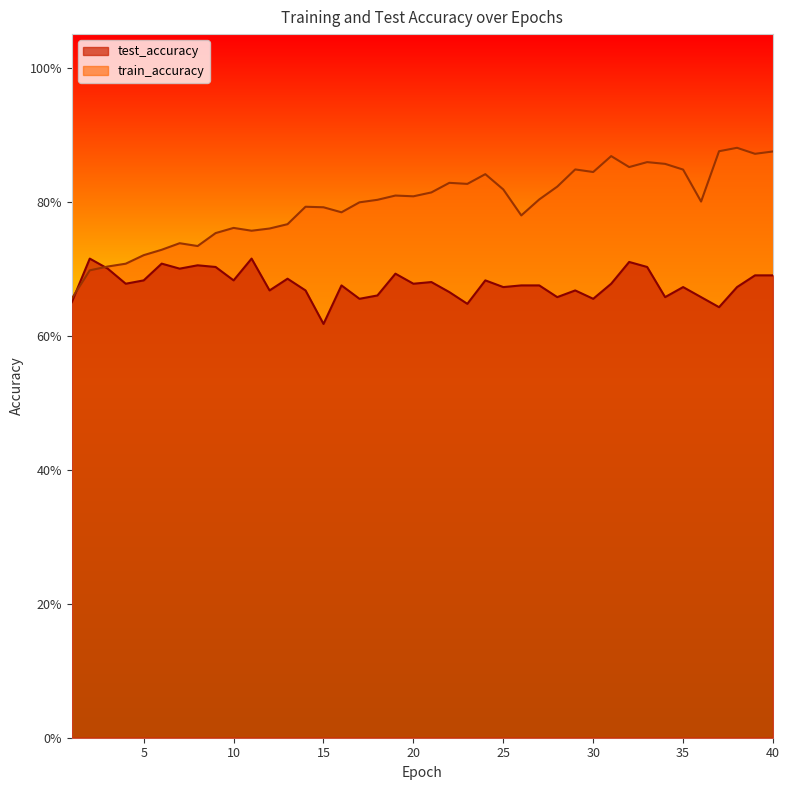

What is the greatest value displayed?

0.9